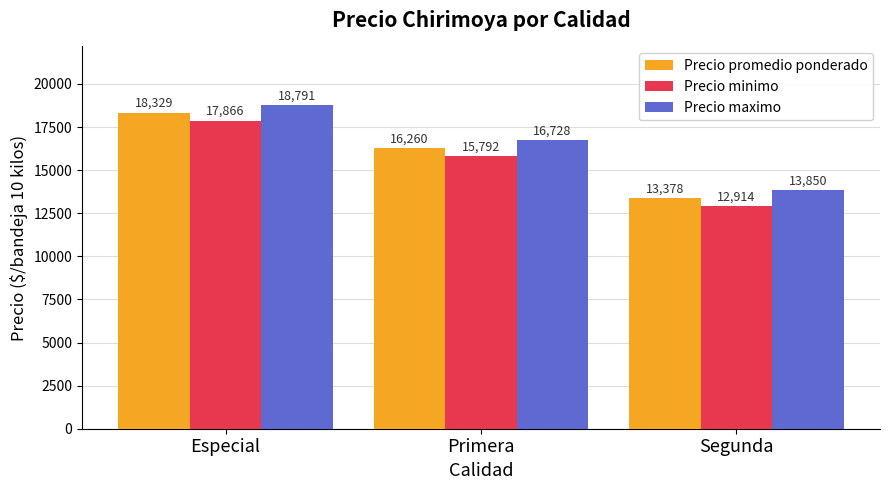

What is the sum of the Precio maximo values at Primera and Segunda?

30578